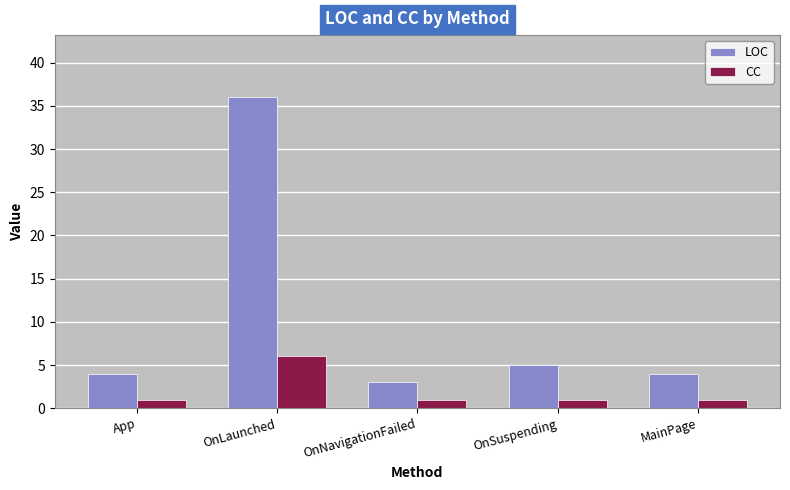

Reading left to right, extract all data points from this chart.

LOC: 4	36	3	5	4
CC: 1	6	1	1	1